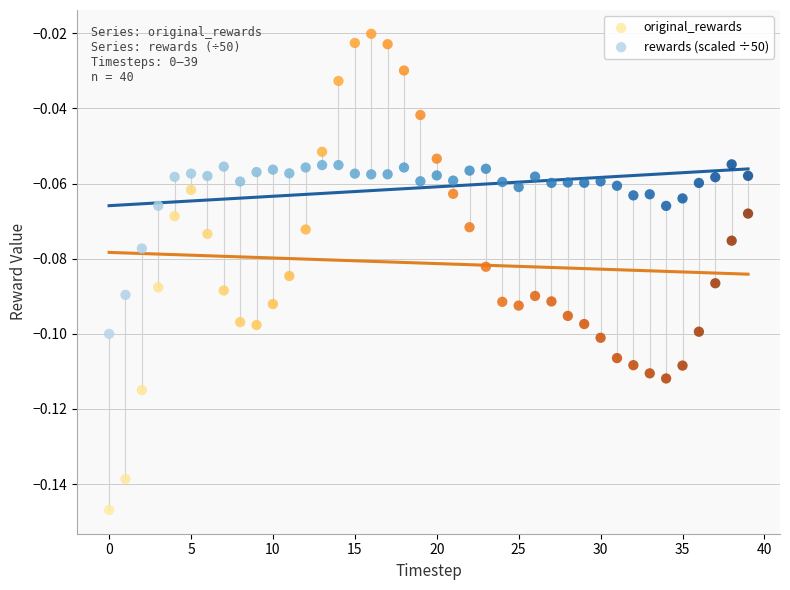

Which series reaches the minimum Y coordinate?

original_rewards